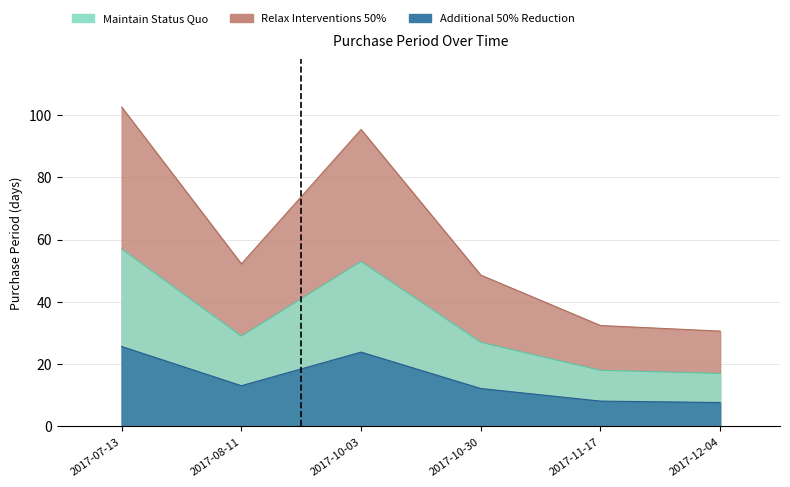

Rank the categories by value from lowest to highest.

2017-12-04, 2017-11-17, 2017-10-30, 2017-08-11, 2017-10-03, 2017-07-13